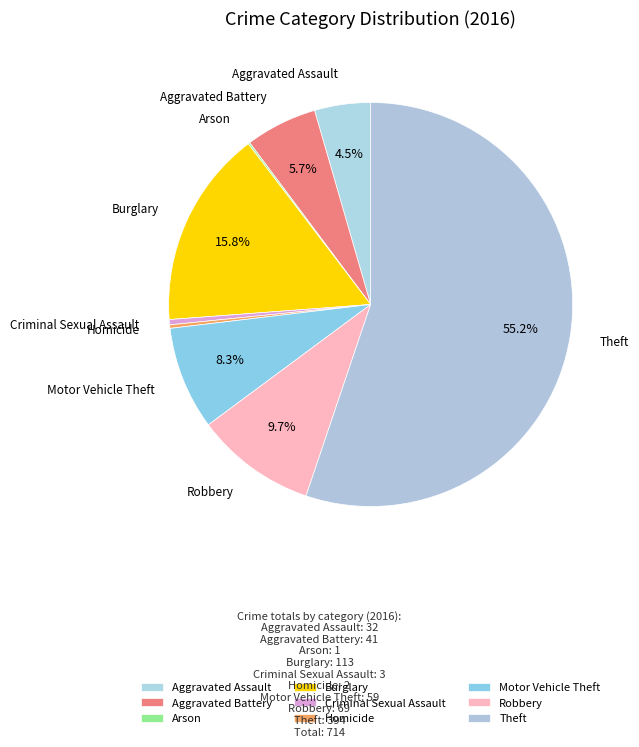

Between Homicide and Theft, which is larger?

Theft